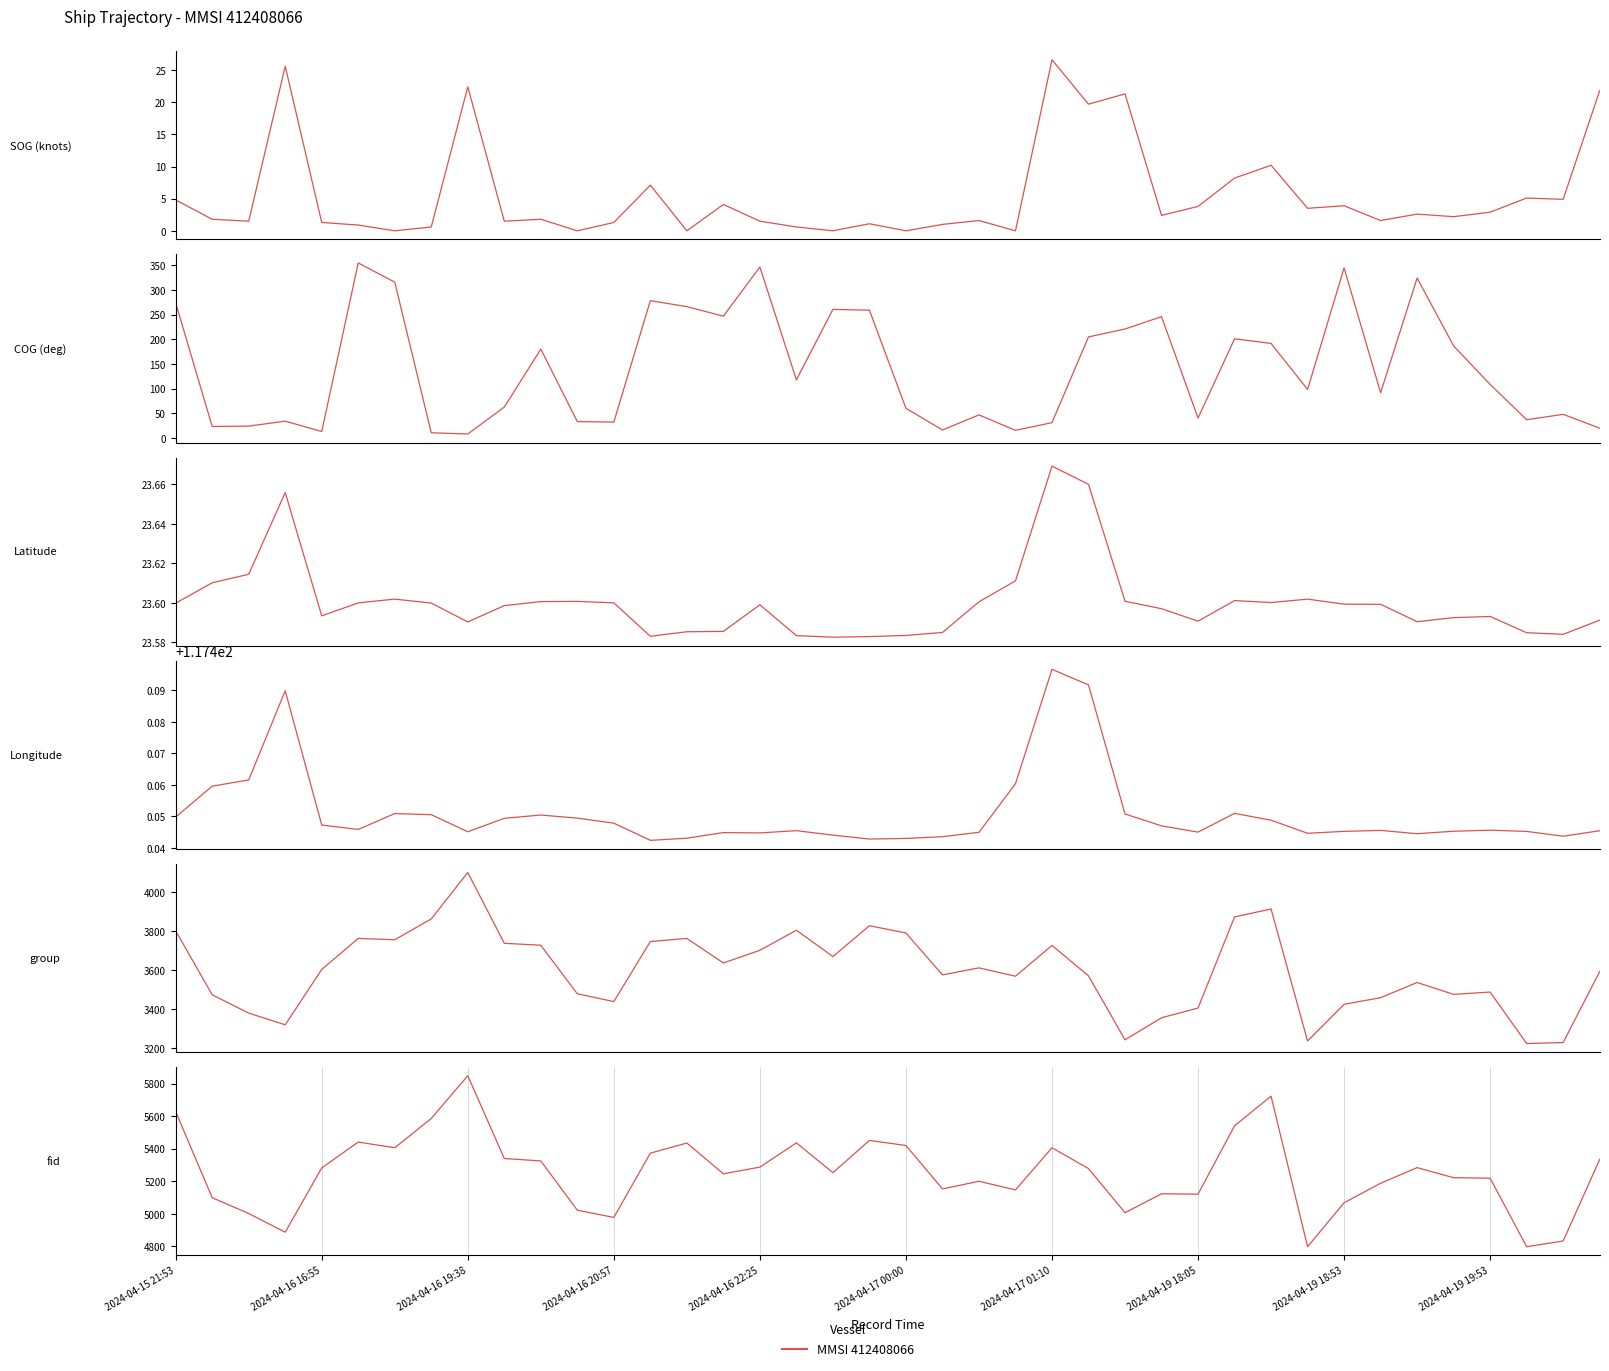

How many interior local peaks does the COG series have?

12